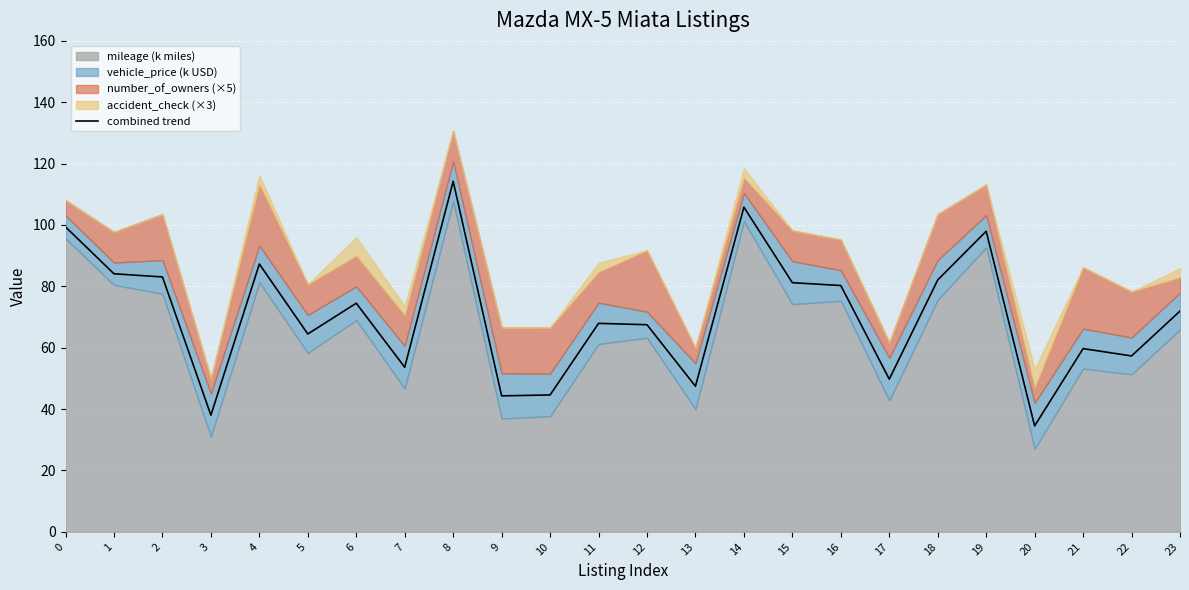

What is the value of the 5th point from the left?

87.3